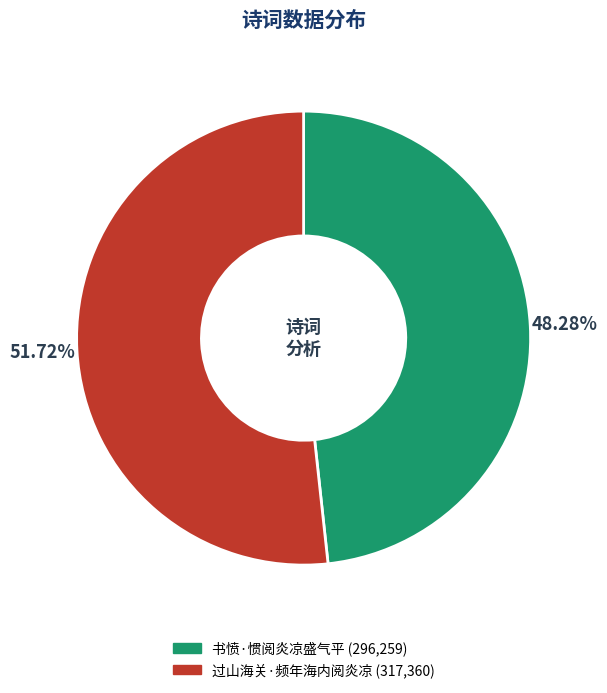

To the nearest percent, what is the difference between the 书愤·惯阅炎凉盛气平 and 过山海关·频年海内阅炎凉 slice percentages?

3%